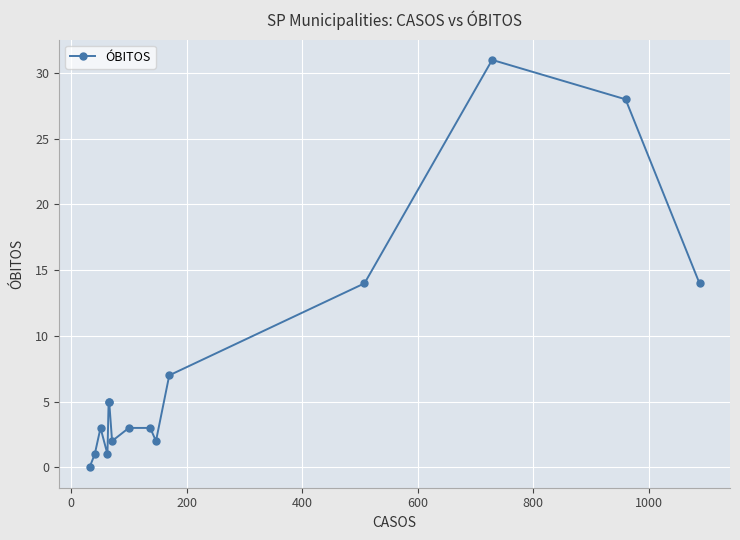

Count the number of data series in this chart.

1